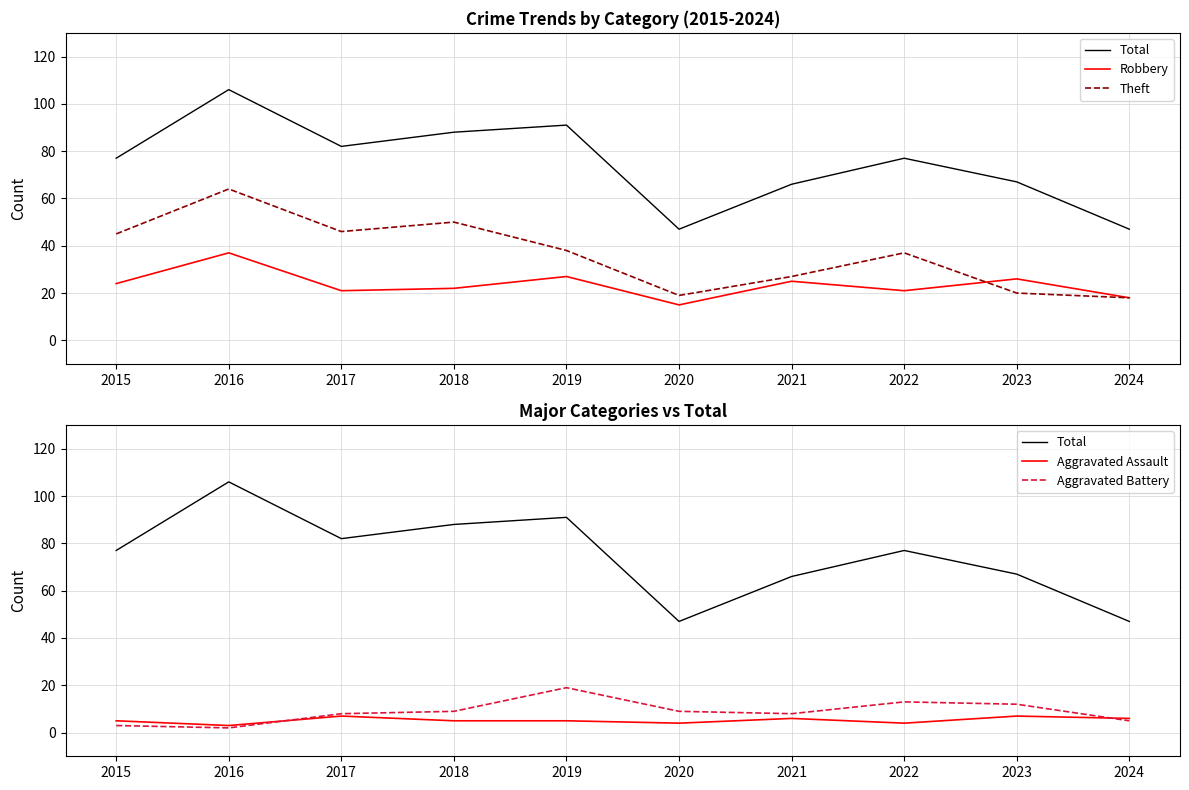

How many values in the Robbery series are below 24?

5